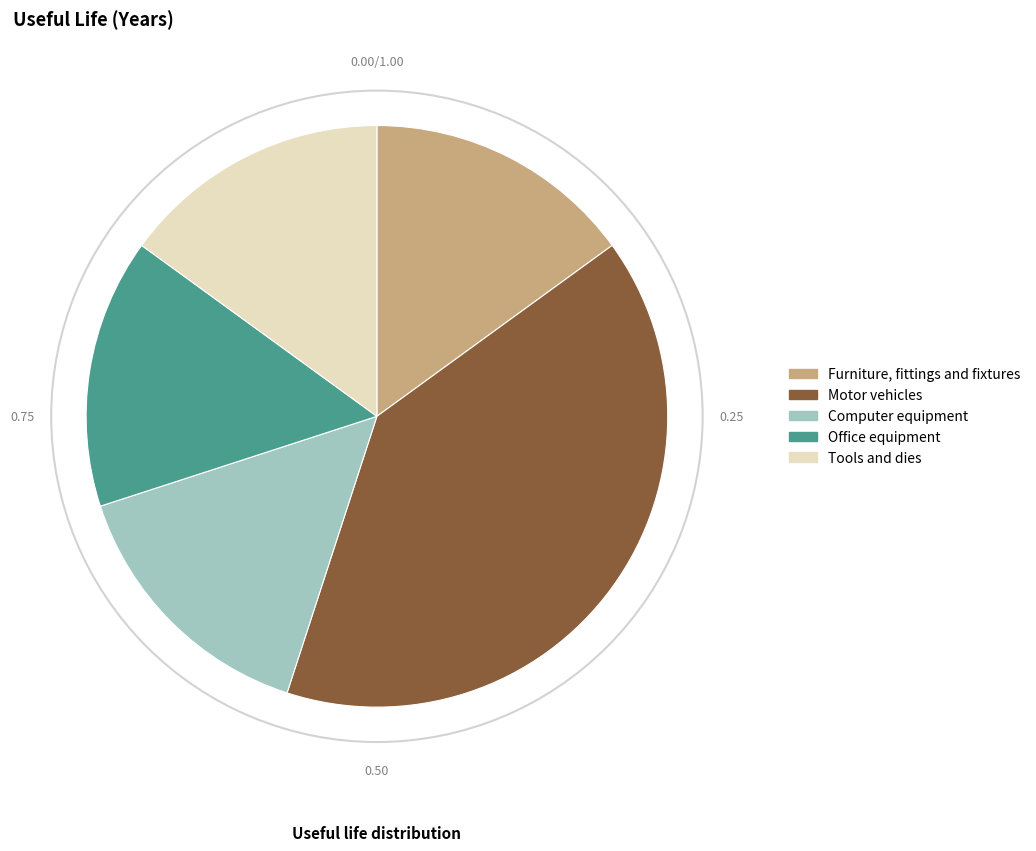

Is there a majority slice in this chart?

No